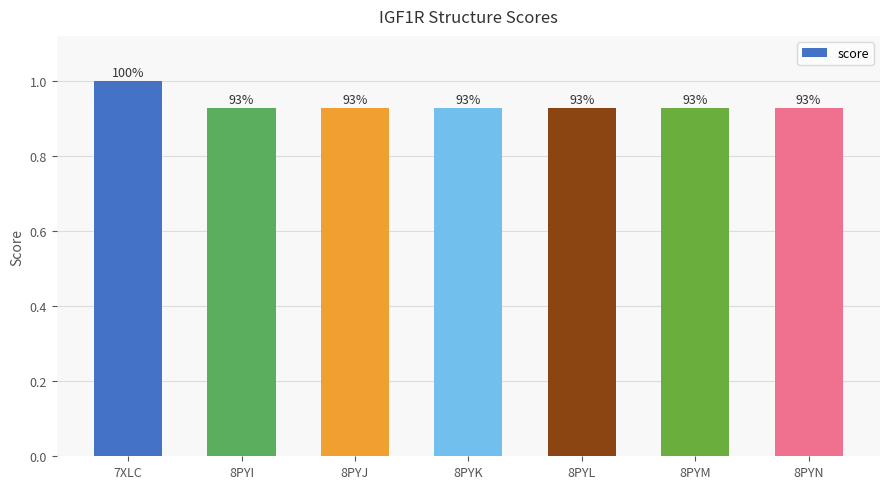

What position from the left is 8PYK?

4